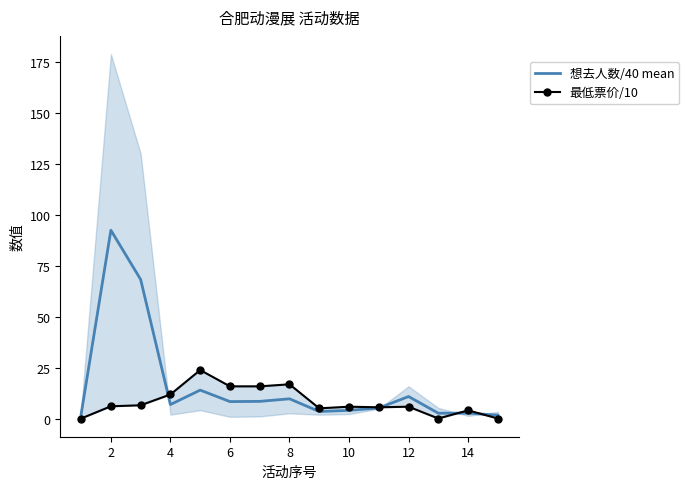

The 想去人数/40 mean series shows 9.7 at 8. True or false?

True